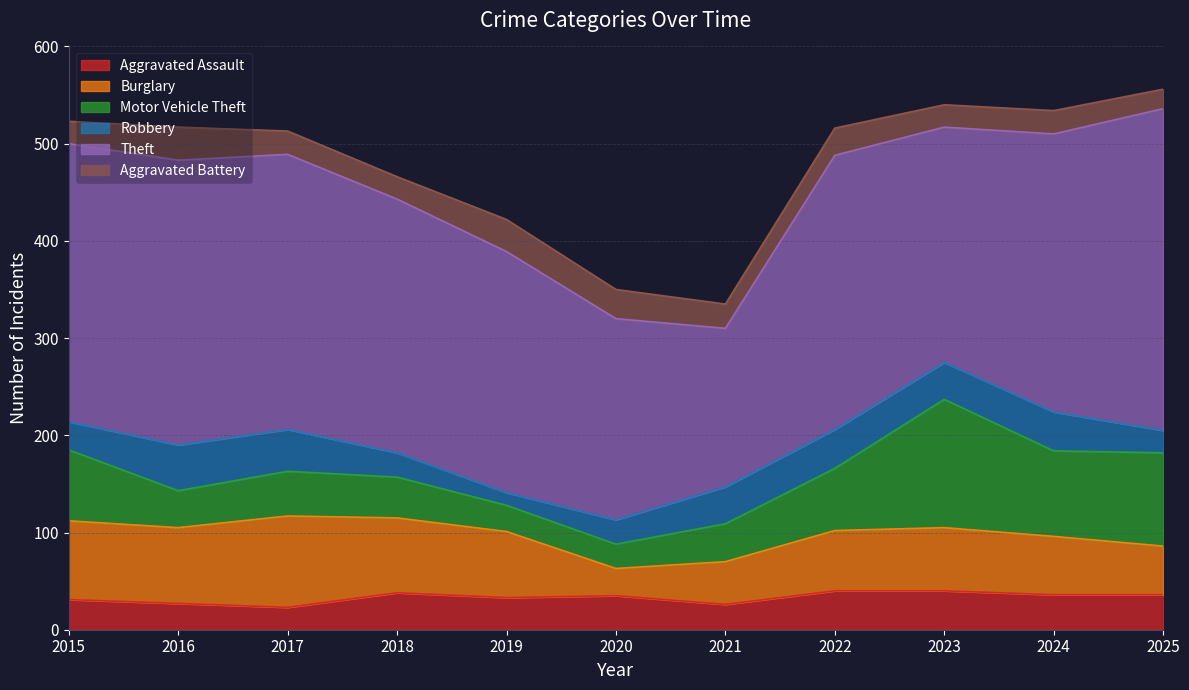

What are all the series names shown in the legend?

Aggravated Assault, Burglary, Motor Vehicle Theft, Robbery, Theft, Aggravated Battery